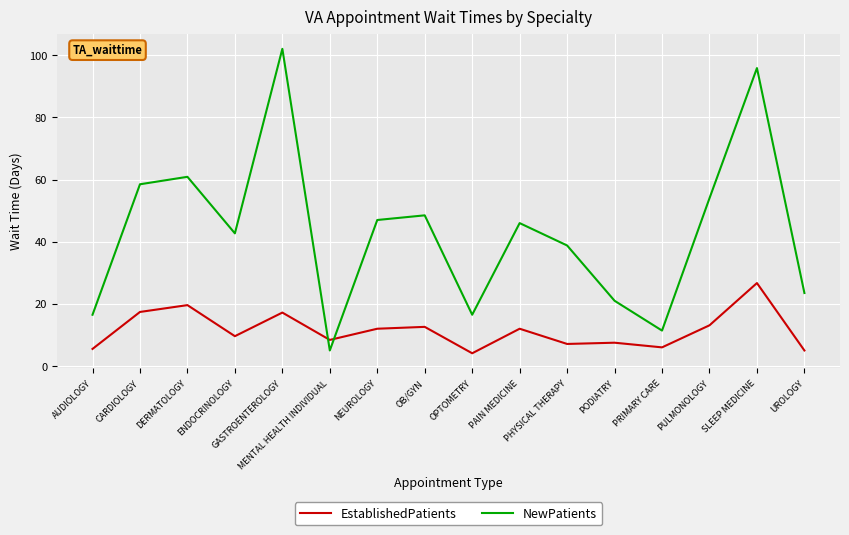

List the series in order of their overall mean, lowest first.

EstablishedPatients, NewPatients